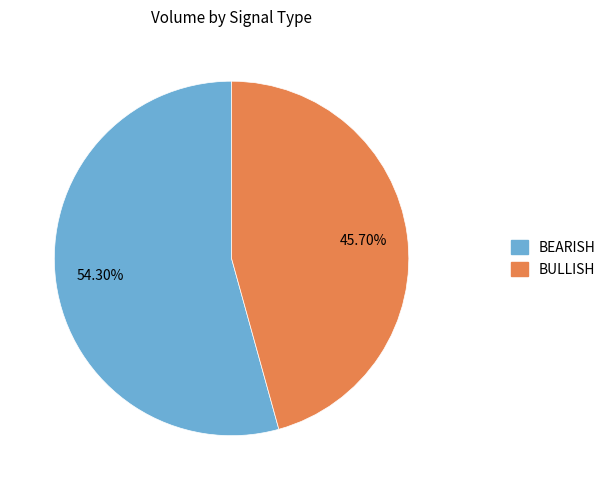

Does any single category account for the majority?

Yes